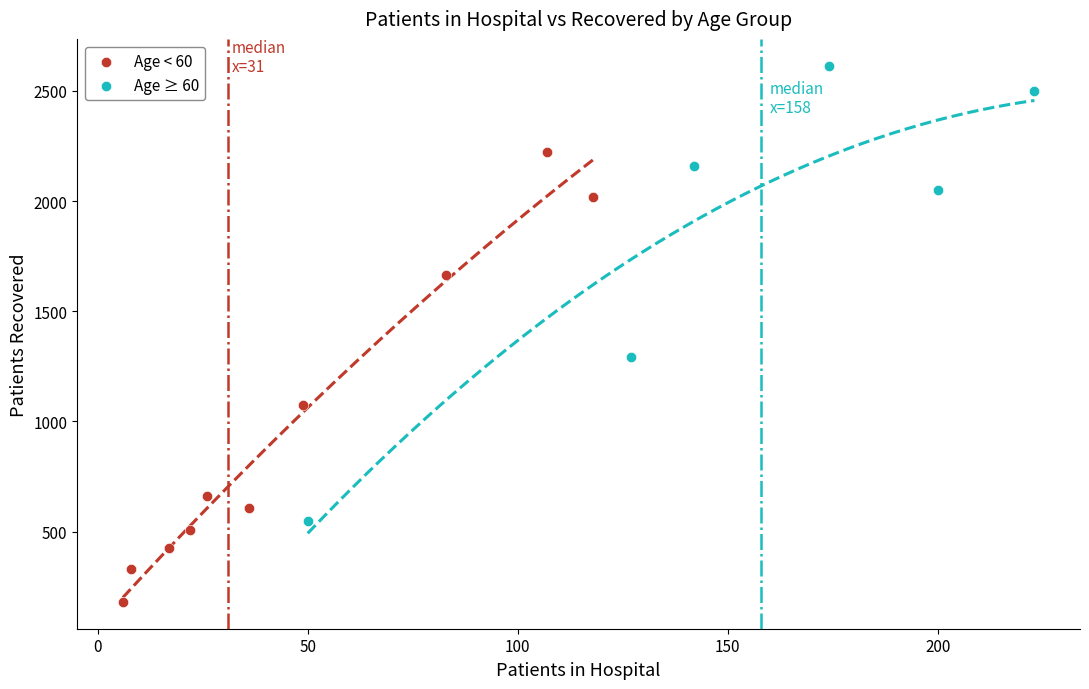

Which series contains the lowest Y value?

Age < 60